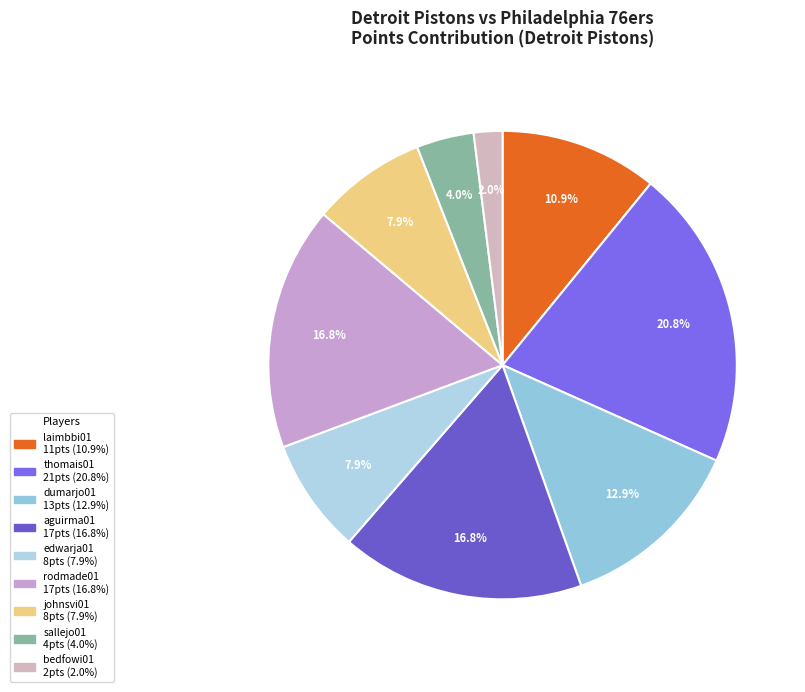

Count the number of slices in the pie.

9